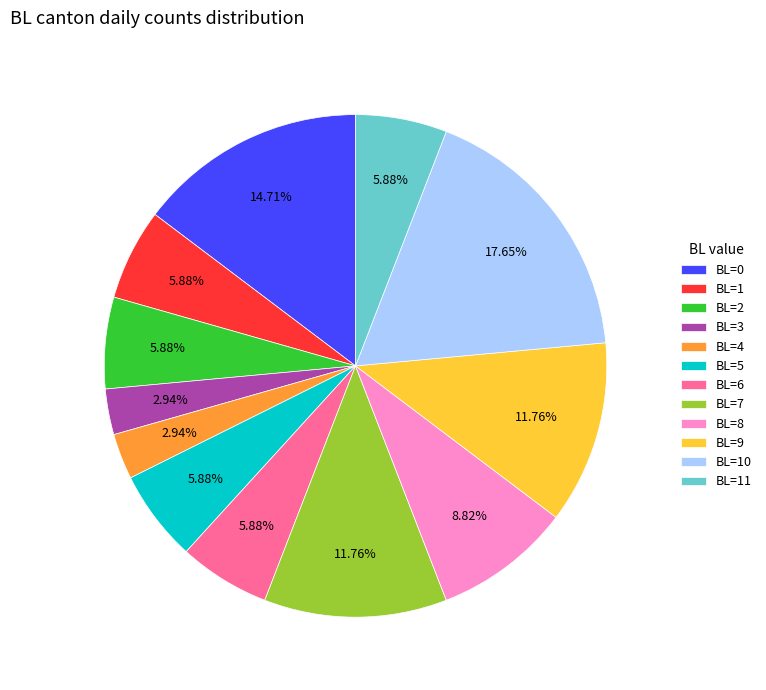

Between BL=9 and BL=1, which is larger?

BL=9